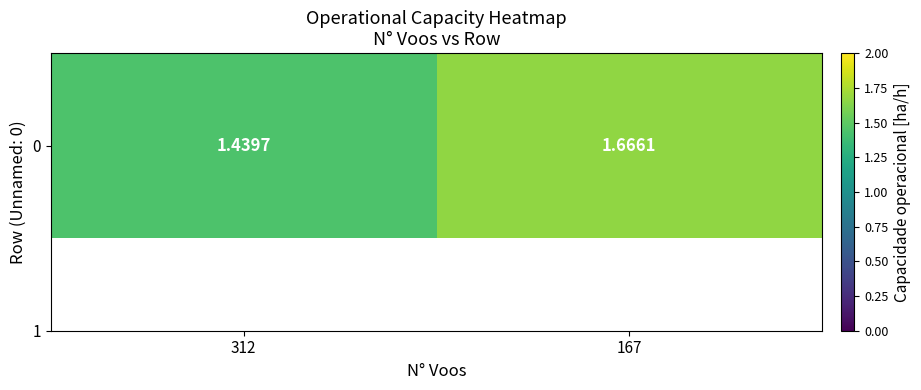

What is the maximum value shown in the chart?

1.7